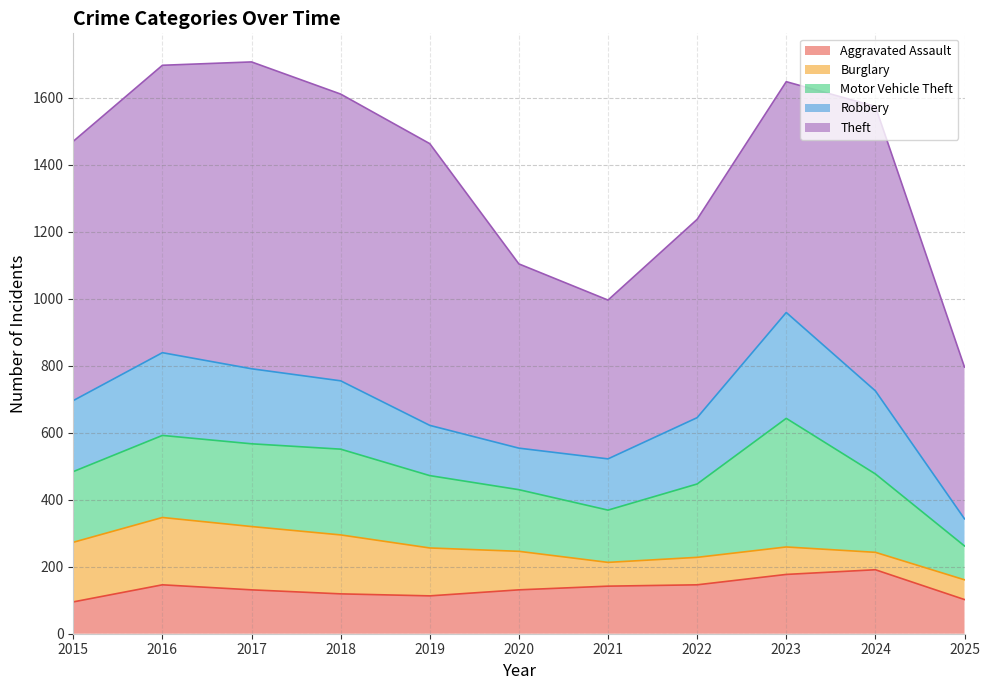

True or false: Motor Vehicle Theft has more than 0 interior local peaks.

True